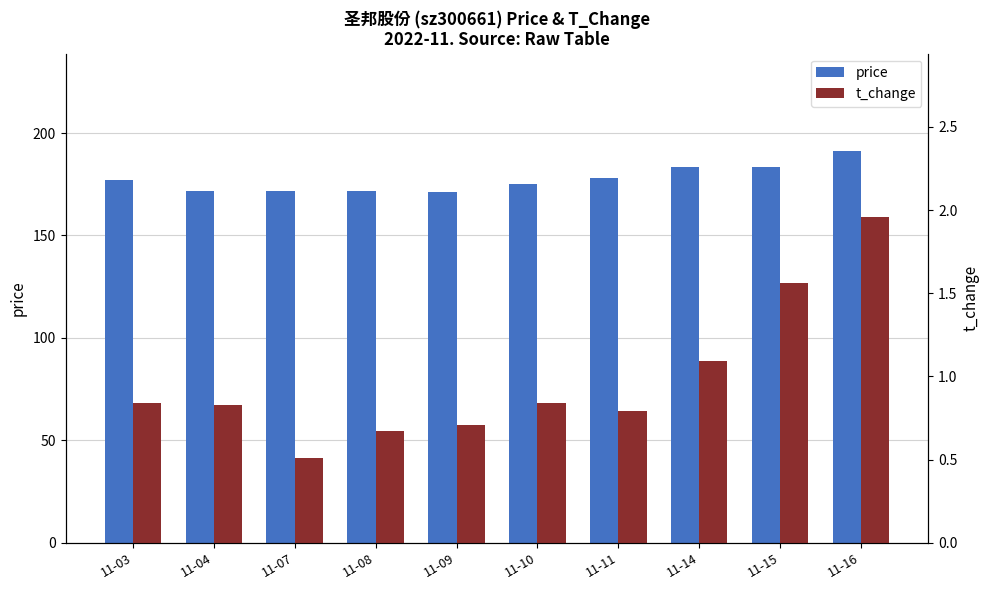

What is the approximate value of t_change at 11-14?

1.1